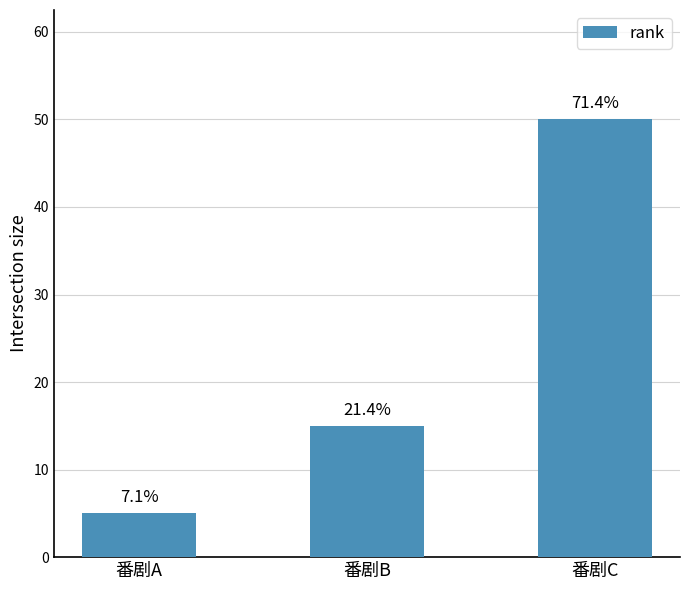

List the labels in order of value, largest first.

番剧C, 番剧B, 番剧A